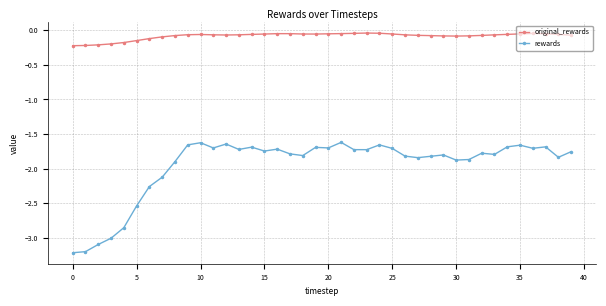

Is this an area chart (filled region under the line)?

No